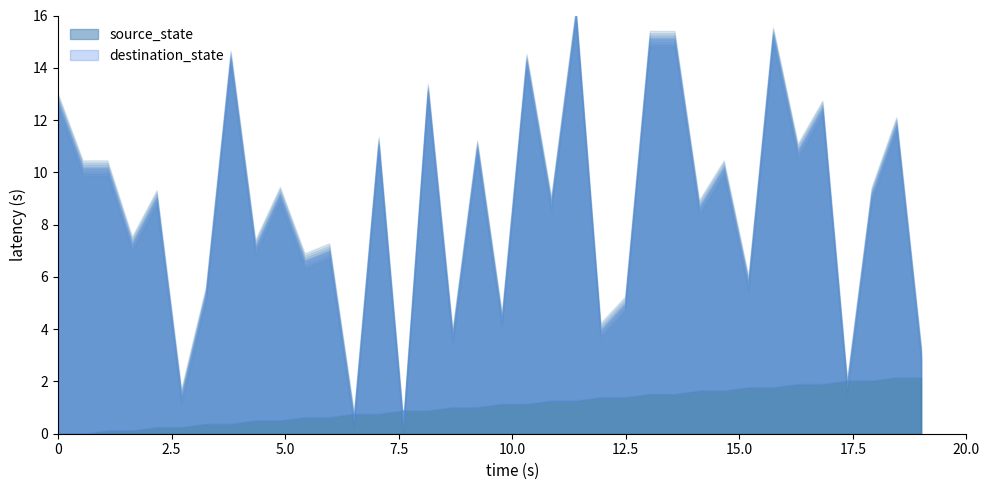

What are all the series names shown in the legend?

source_state, destination_state